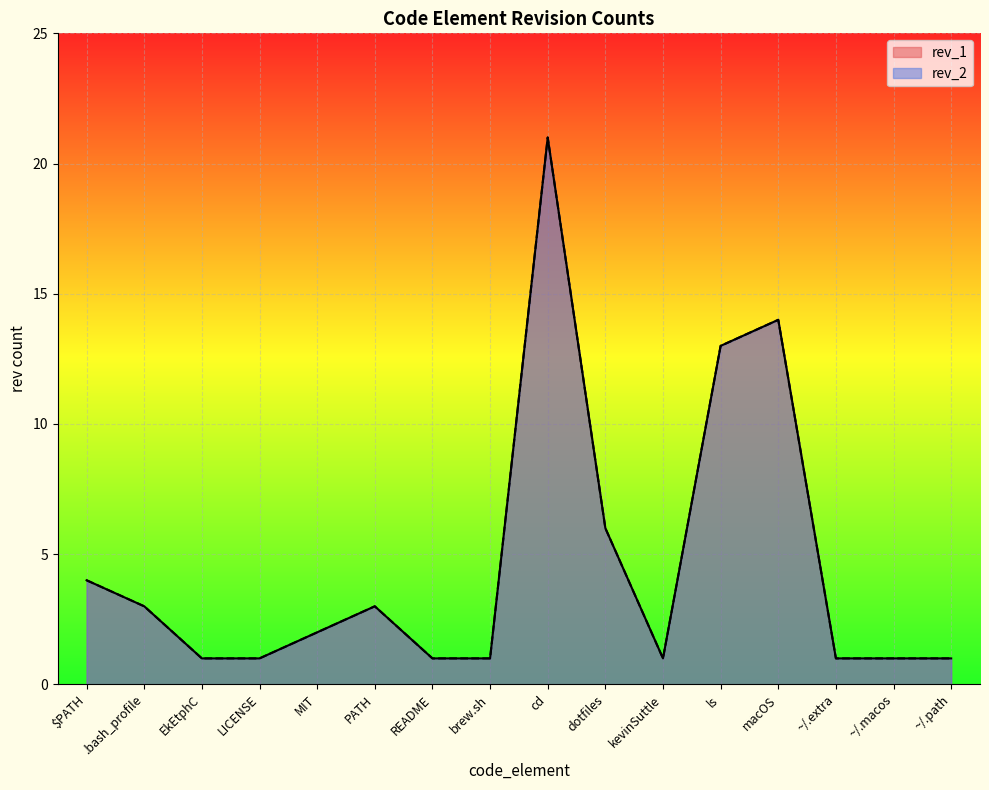

What are all the series names shown in the legend?

rev_1, rev_2